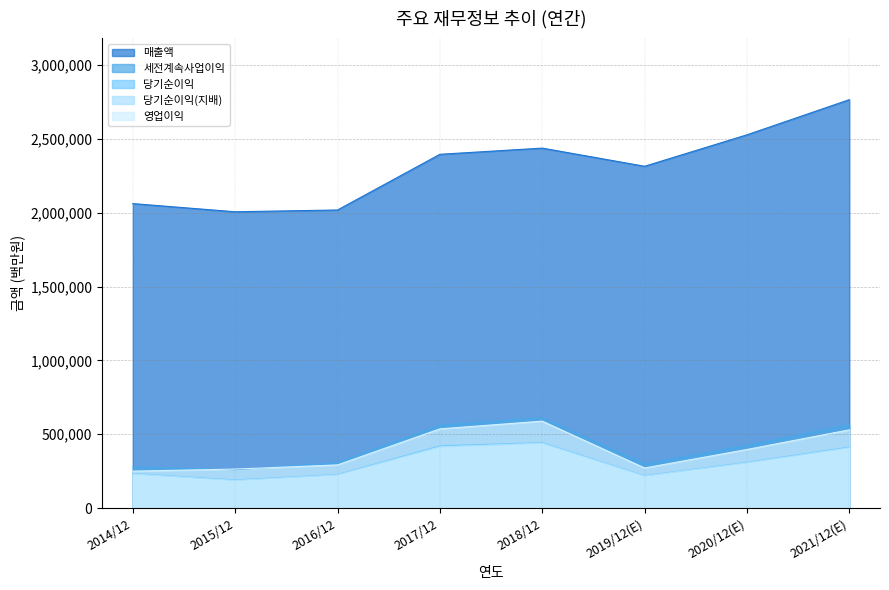

How many lines are shown in the chart?

5